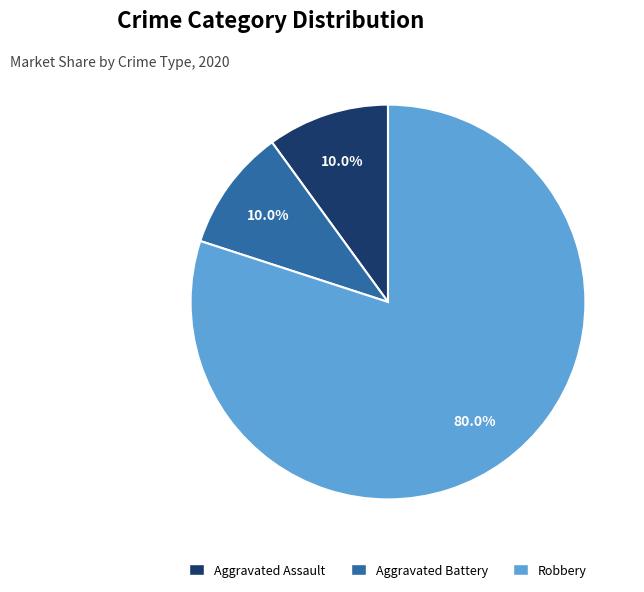

What portion of the pie excludes Aggravated Battery?

90.0%